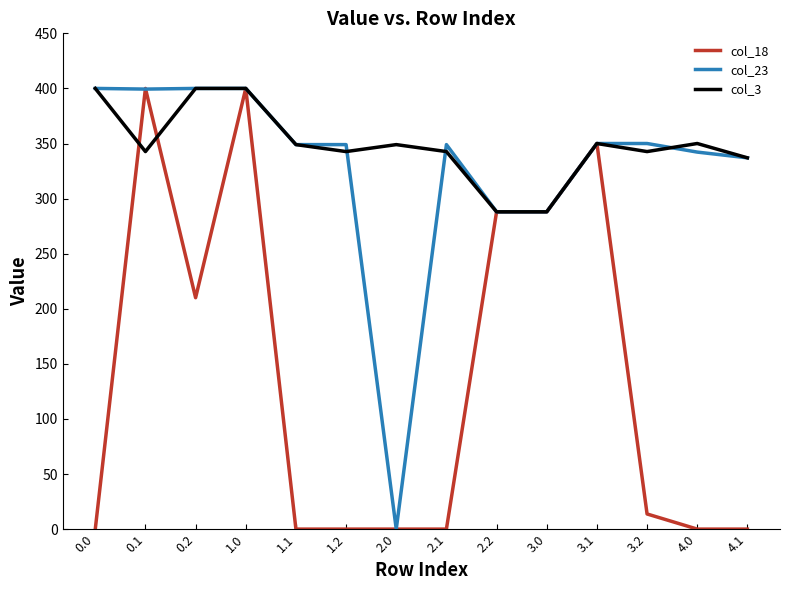

Which series has the largest total across all categories?

col_3